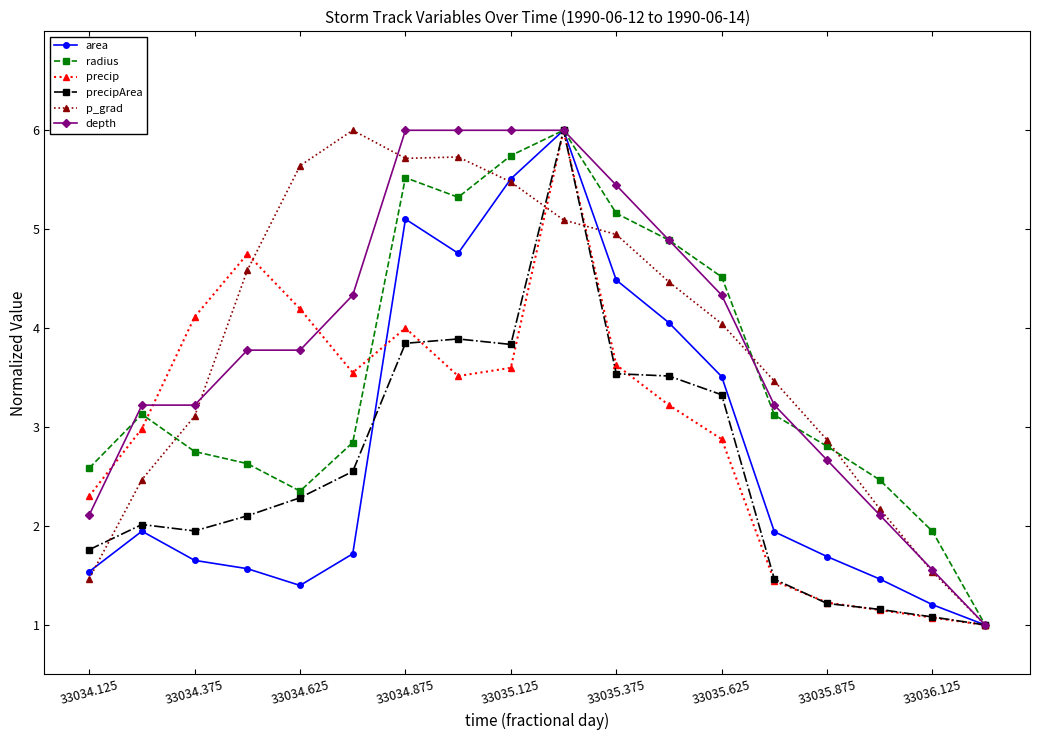

What is the value of the radius point at the 6th from the left?

2.8